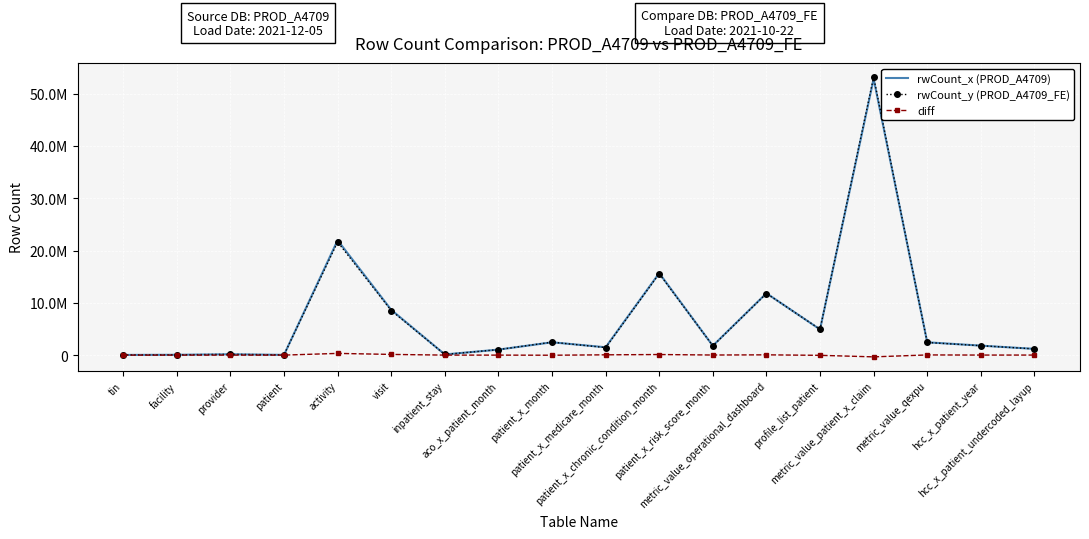

What are all the series names shown in the legend?

rwCount_x (PROD_A4709), rwCount_y (PROD_A4709_FE), diff